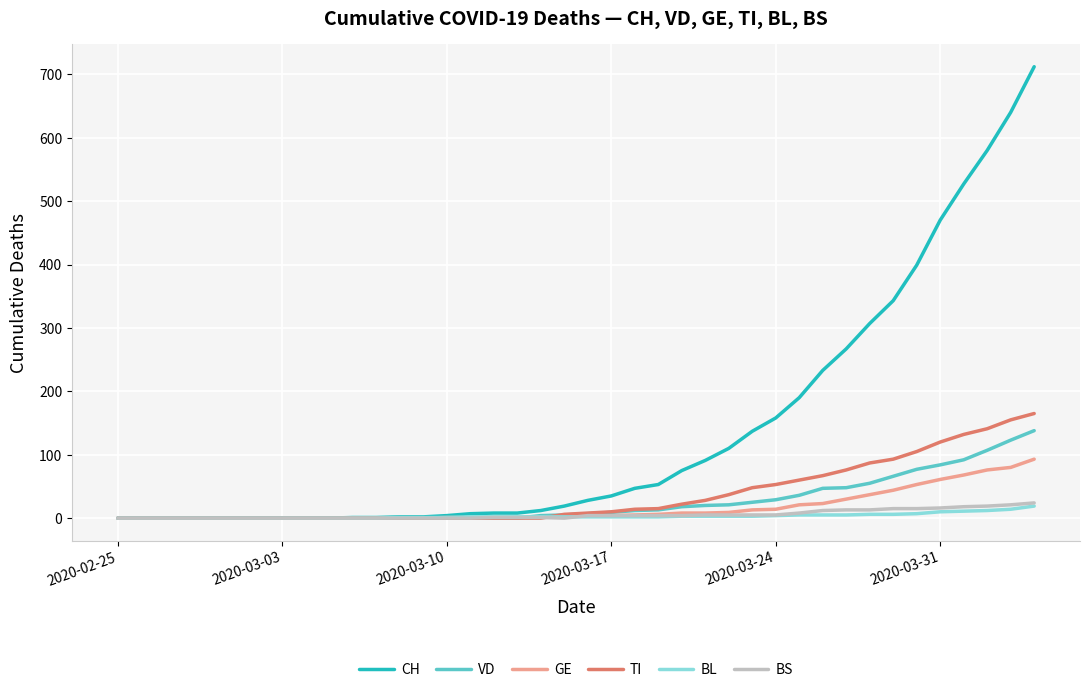

What is the maximum value for CH?

712